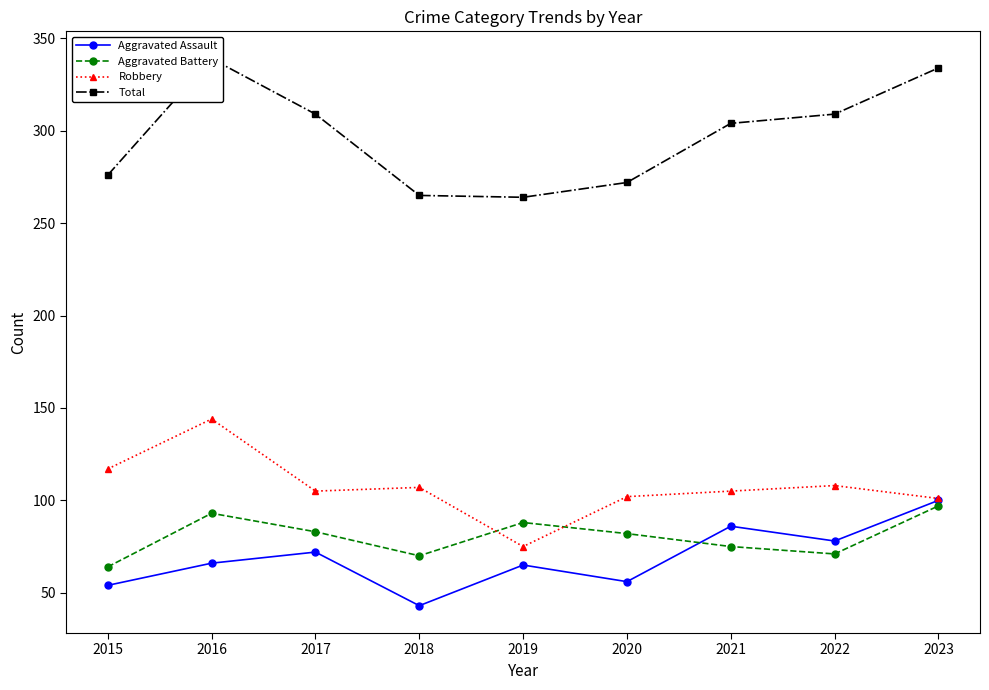

True or false: Robbery and Aggravated Assault cross at least once.

False